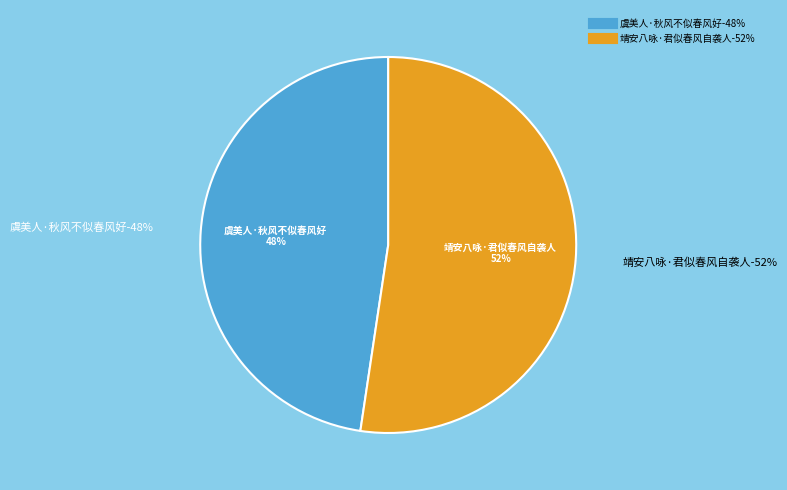

What percentage do 虞美人·秋风不似春风好 and 靖安八咏·君似春风自袭人 together represent?

100.0%